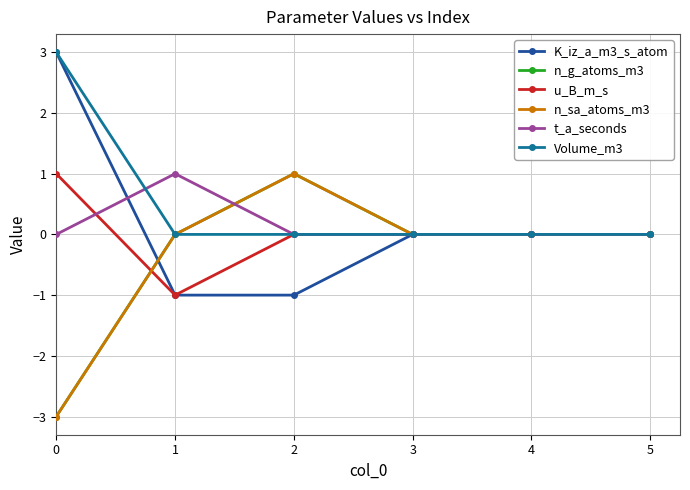

Rank the series at 3 from lowest to highest value.

K_iz_a_m3_s_atom, n_g_atoms_m3, u_B_m_s, n_sa_atoms_m3, t_a_seconds, Volume_m3